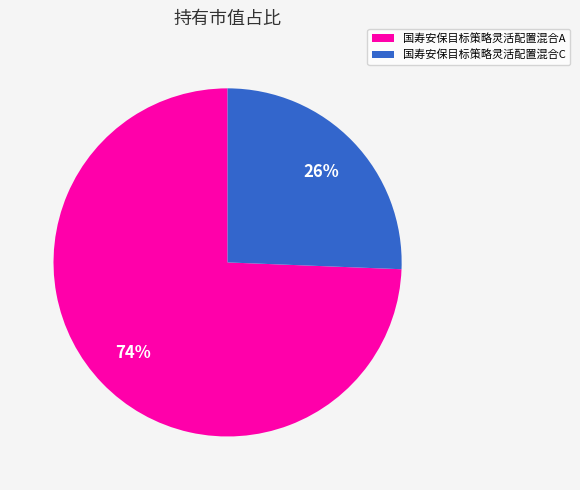

Is it true that 国寿安保目标策略灵活配置混合A is 74% of the pie?

True